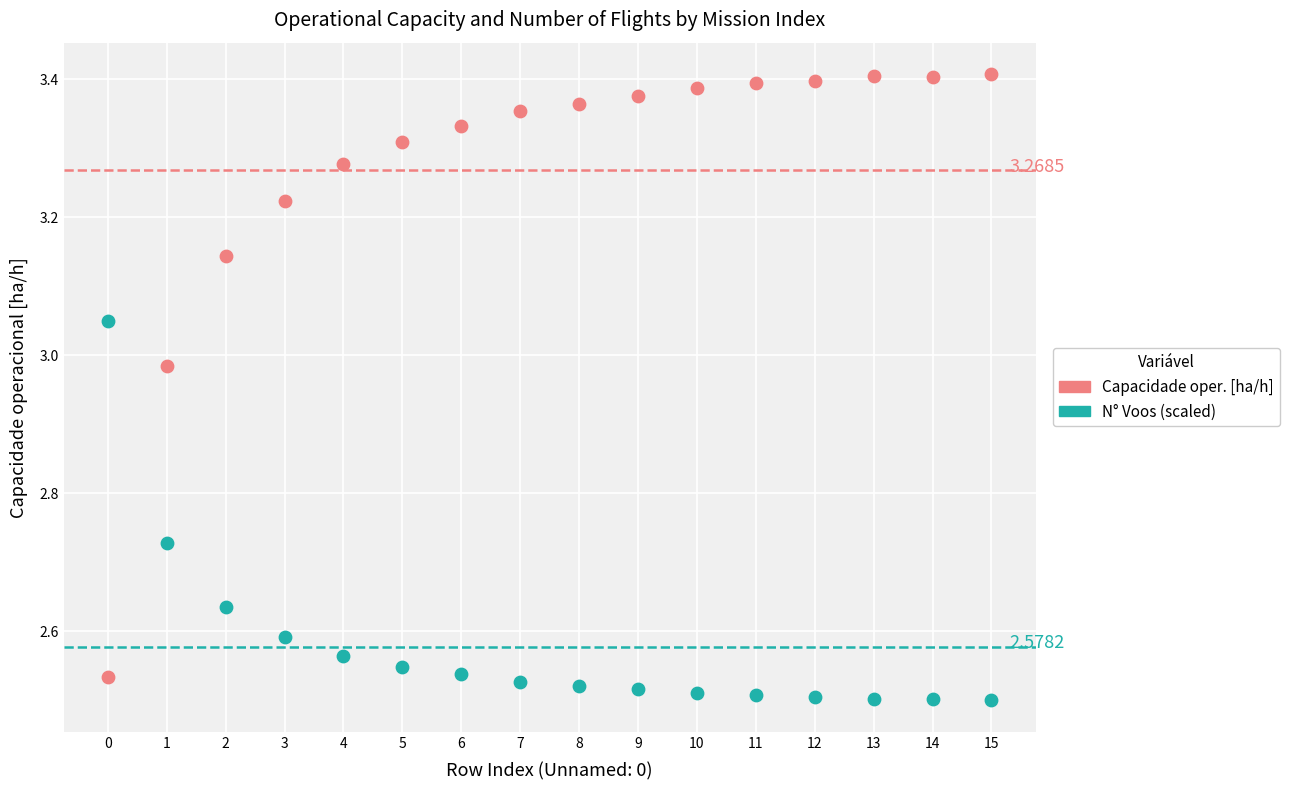

Across all data points, what is the range of Y values (max minus min)?

0.9